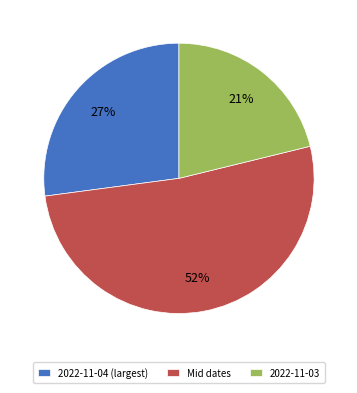

Which slice is the largest?

Mid dates